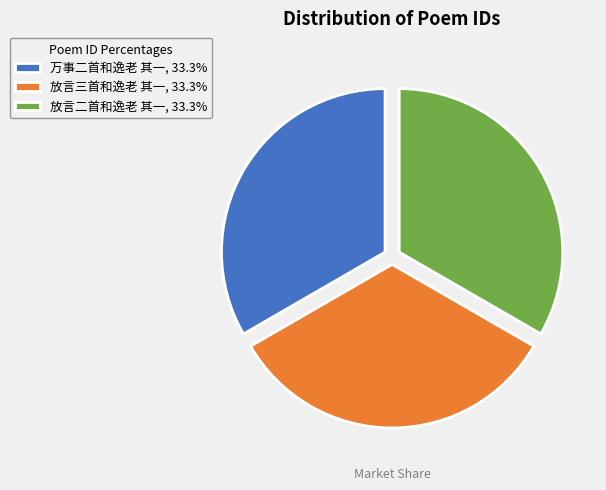

Is the sum of 放言二首和逸老 其一 and 放言三首和逸老 其一 greater than half?

Yes